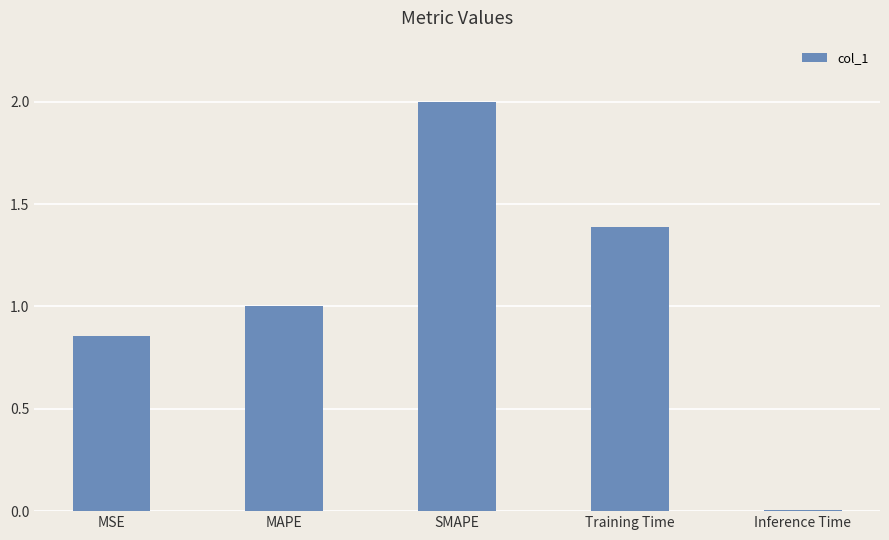

What is the sum of the values at Training Time and MAPE?

2.4